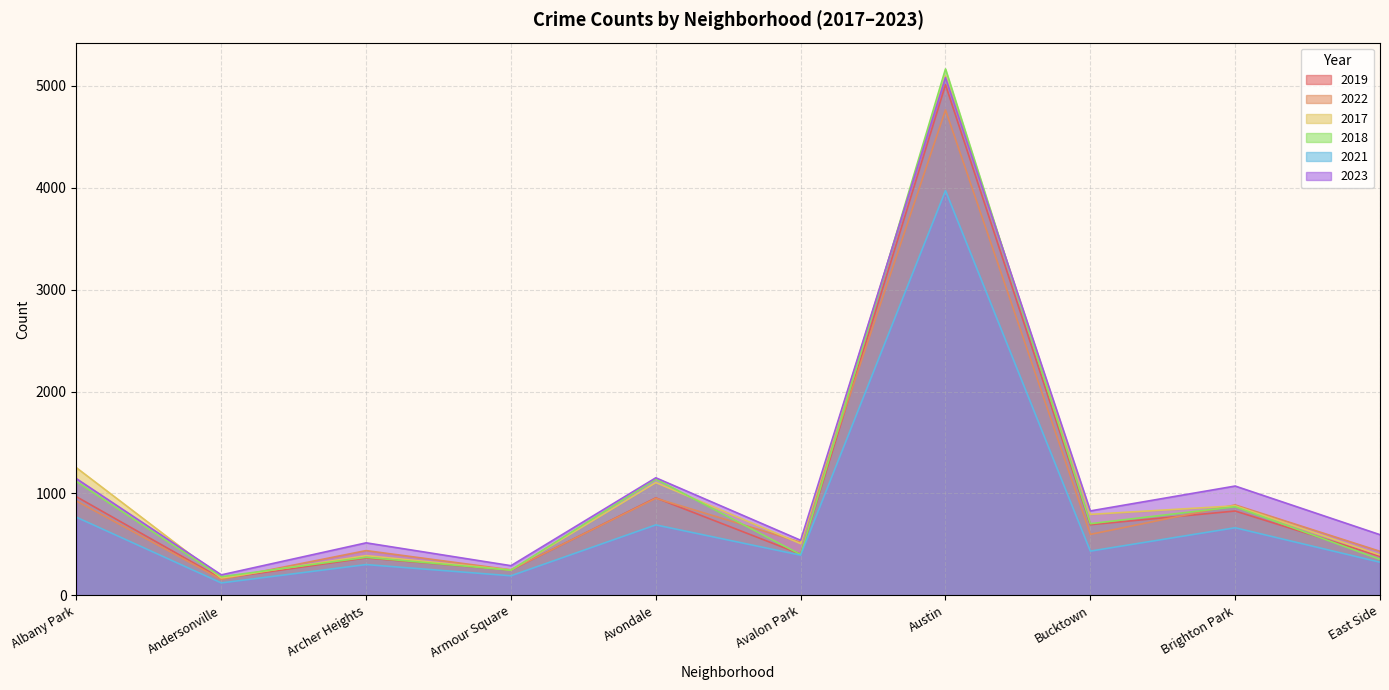

What is the label of the 5th point from the right?

Avalon Park